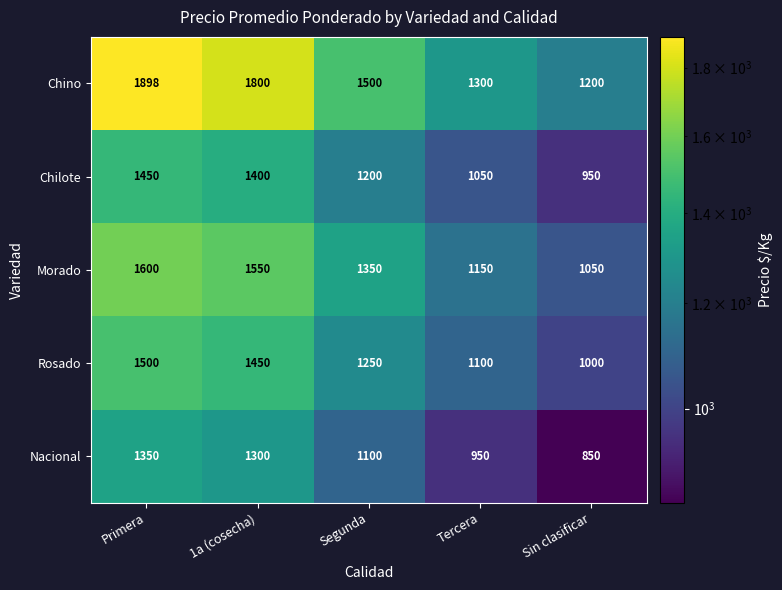

Which series changed the most between Primera and Segunda?

Chino